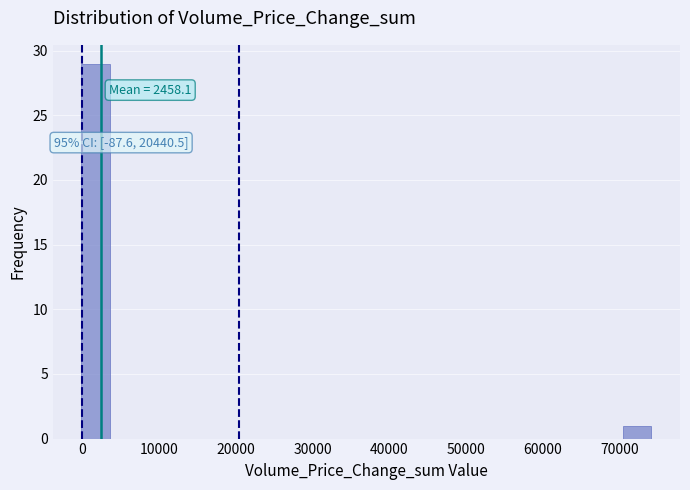

Read against the x-axis, roughly where is the centre of the tallest bar?

2000